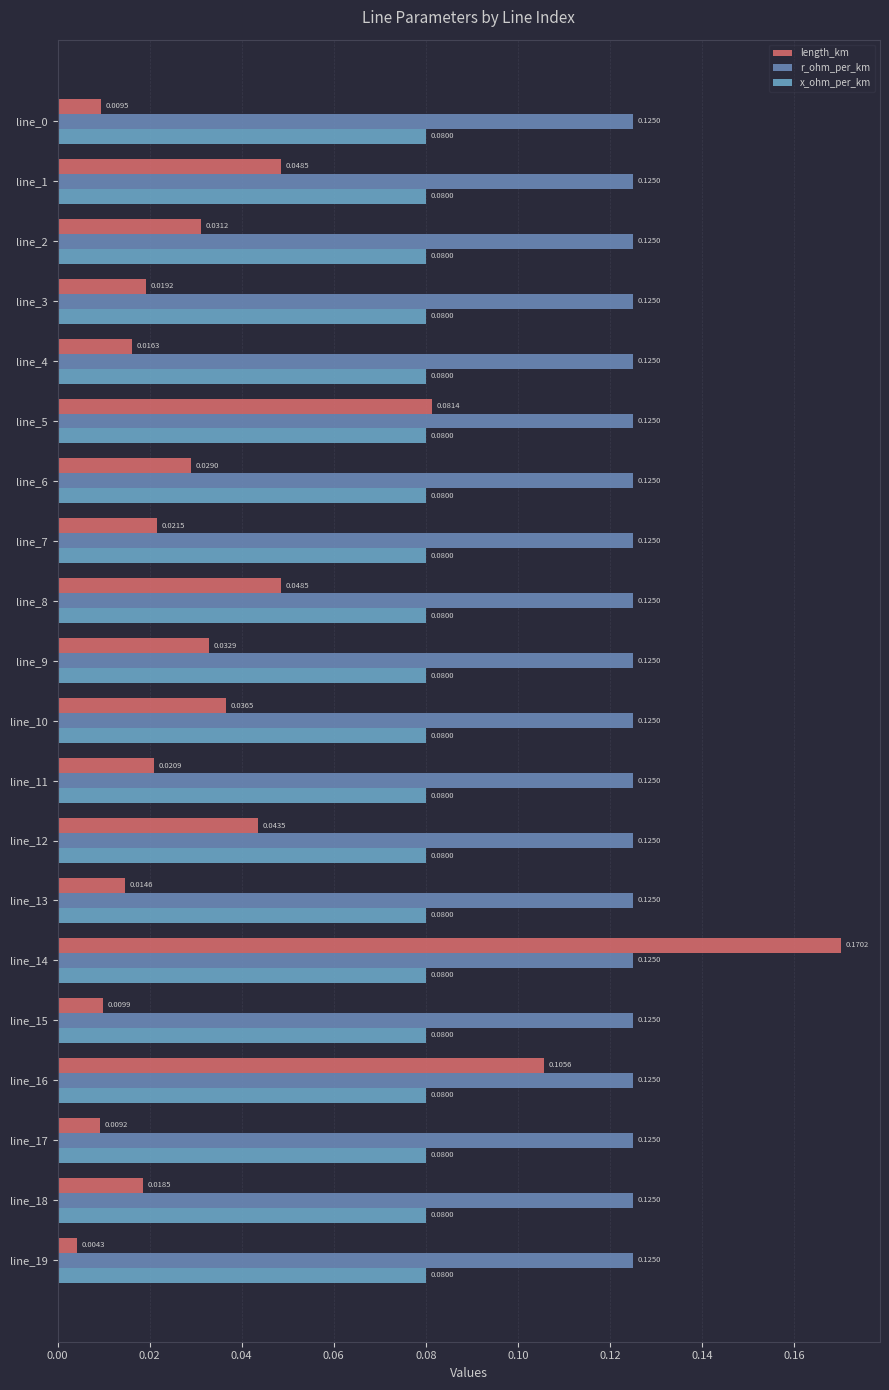

Reading left to right, transcribe all the data shown in this chart.

length_km: 0.0	0.0	0.0	0.0	0.0	0.1	0.0	0.0	0.0	0.0	0.0	0.0	0.0	0.0	0.2	0.0	0.1	0.0	0.0	0.0
r_ohm_per_km: 0.2	0.2	0.2	0.2	0.2	0.2	0.2	0.2	0.2	0.2	0.2	0.2	0.2	0.2	0.2	0.2	0.2	0.2	0.2	0.2
x_ohm_per_km: 0.2	0.2	0.2	0.2	0.2	0.2	0.2	0.2	0.2	0.2	0.2	0.2	0.2	0.2	0.2	0.2	0.2	0.2	0.2	0.2